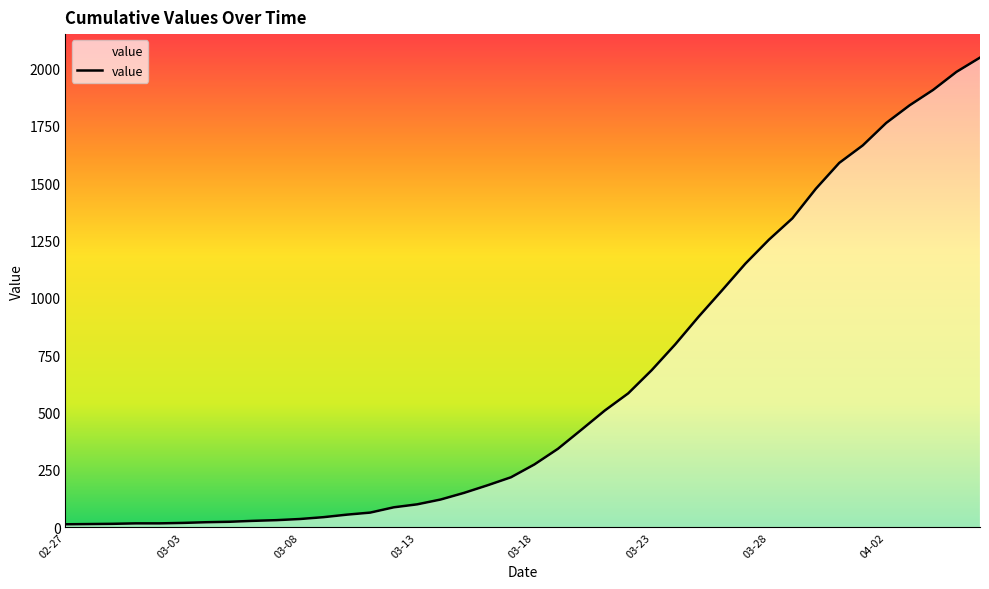

What is the greatest value displayed?

2048